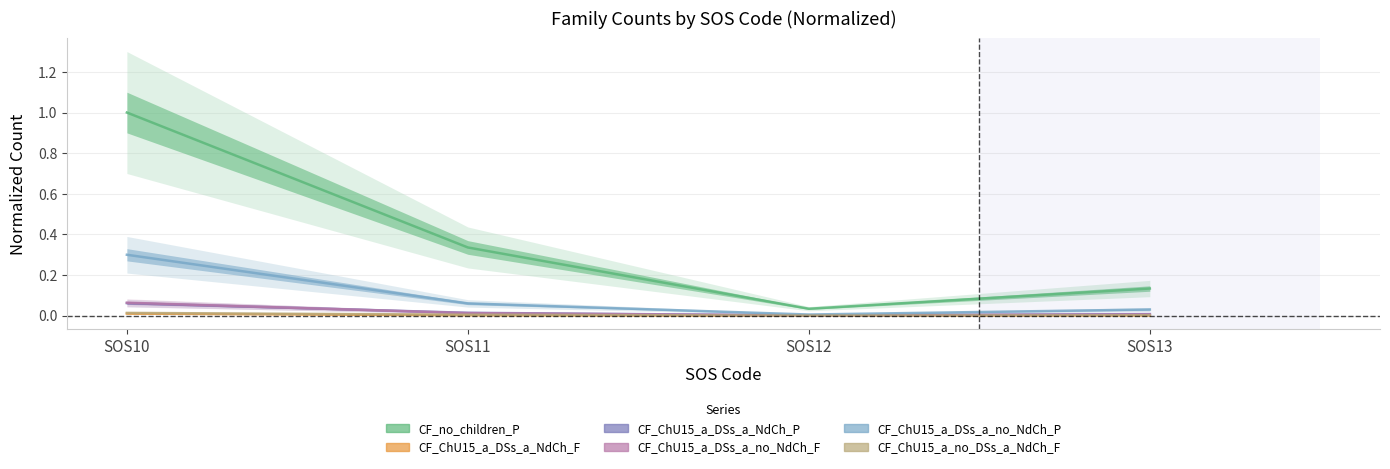

True or false: CF_ChU15_a_DSs_a_no_NdCh_F has a value of 0.0 at SOS12.

False